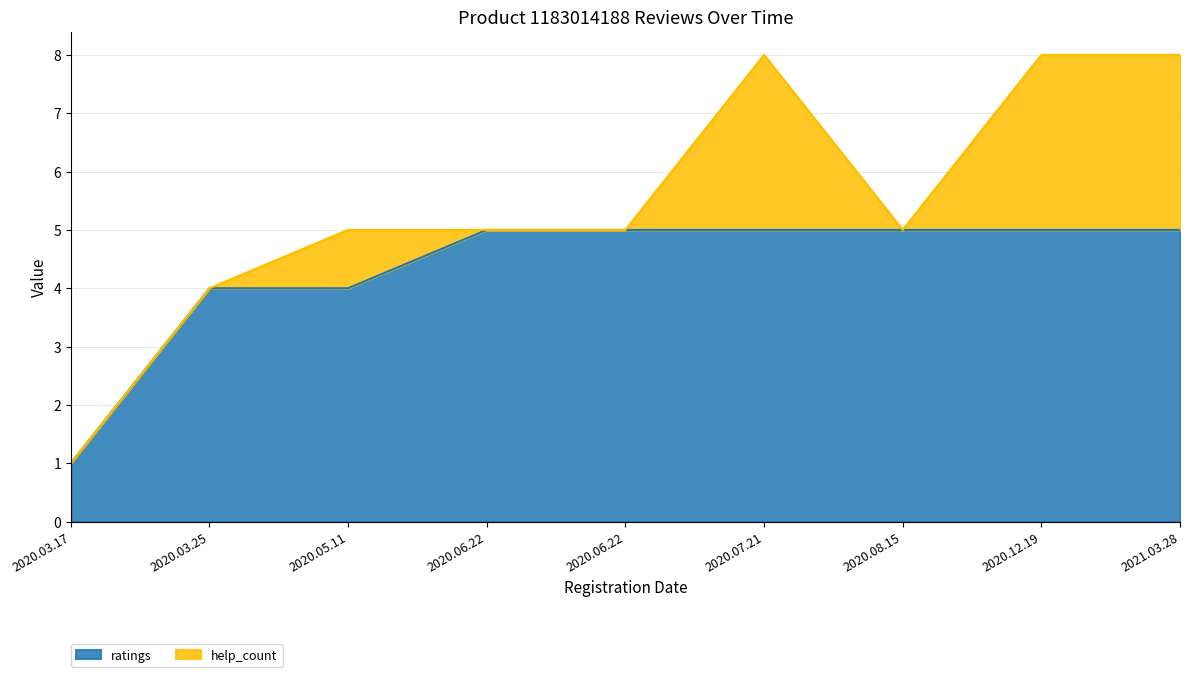

At which label is the value closest to 3?

2020.03.25